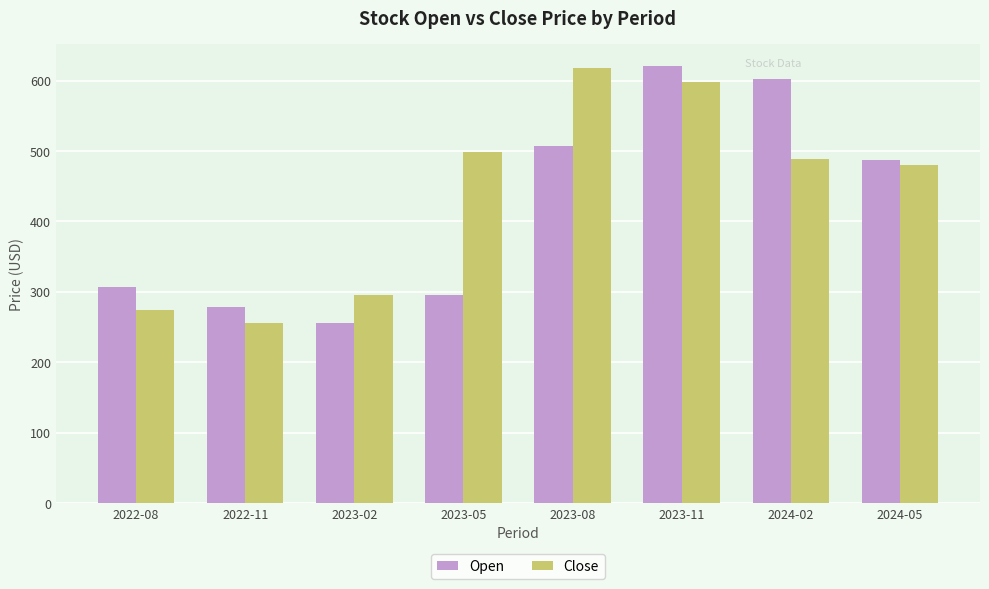

The value of Open at 2024-05 is 487.8. True or false?

True